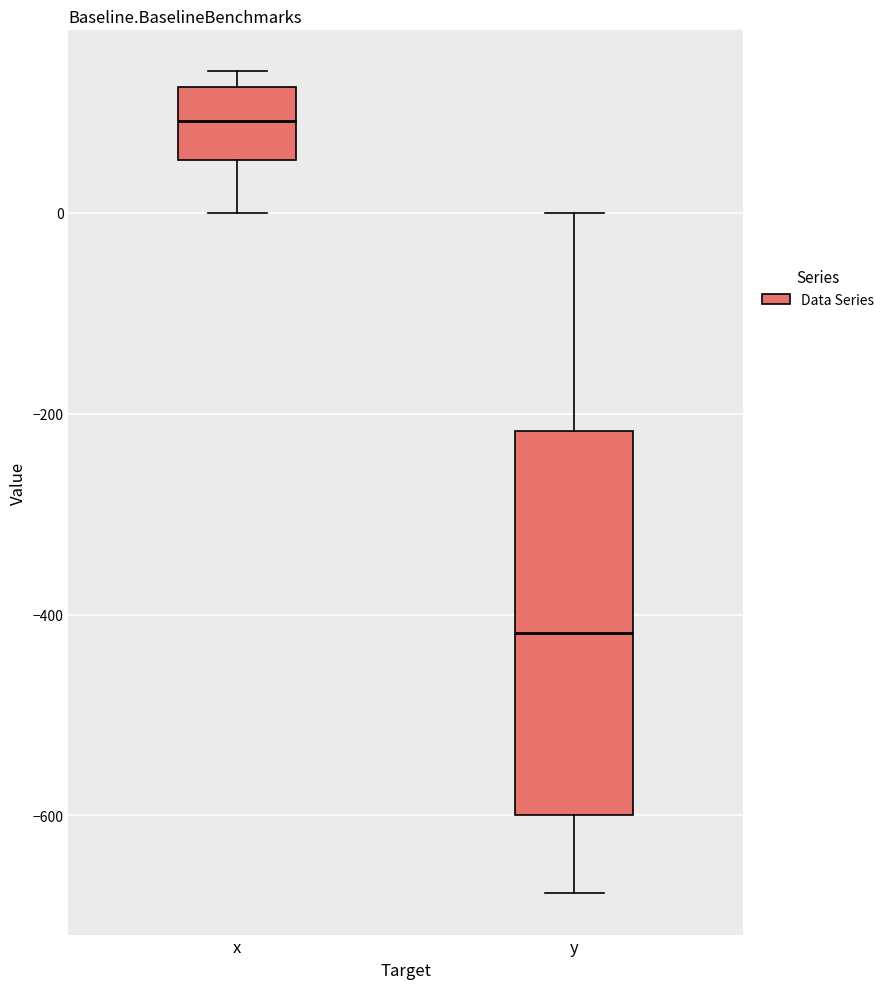

Where is the lower edge of the box for y on the y-axis? The values are not printed on the chart, so give them approximately, as read against the axis.

-600